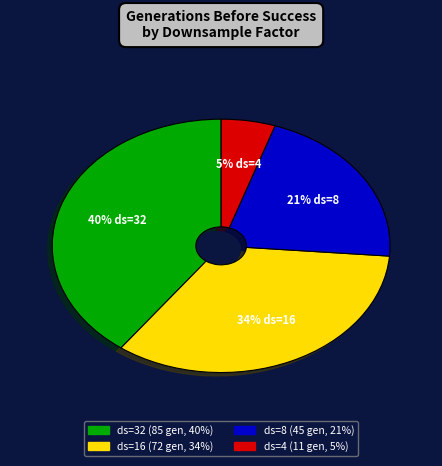

Is there a majority slice in this chart?

No